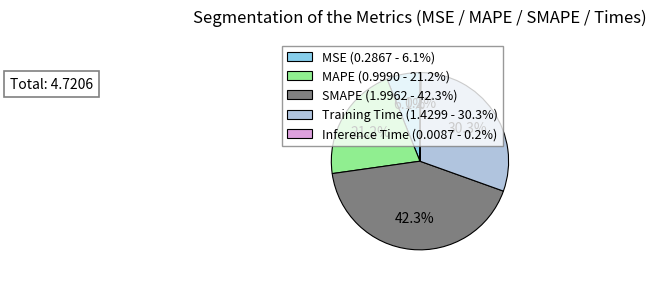

What percentage is NOT represented by MSE?

93.9%